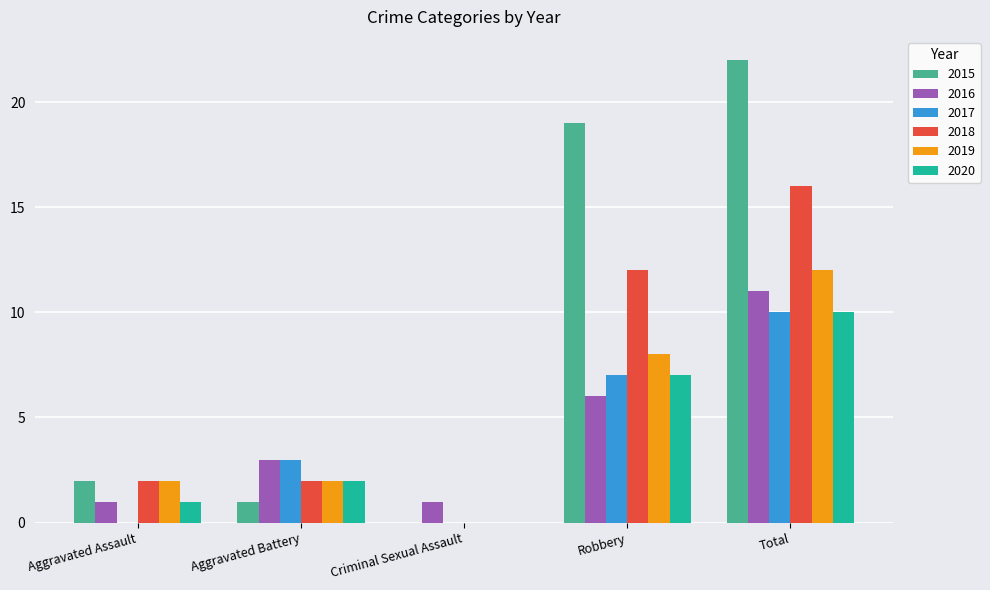

How many positive values does the 2020 series have?

4